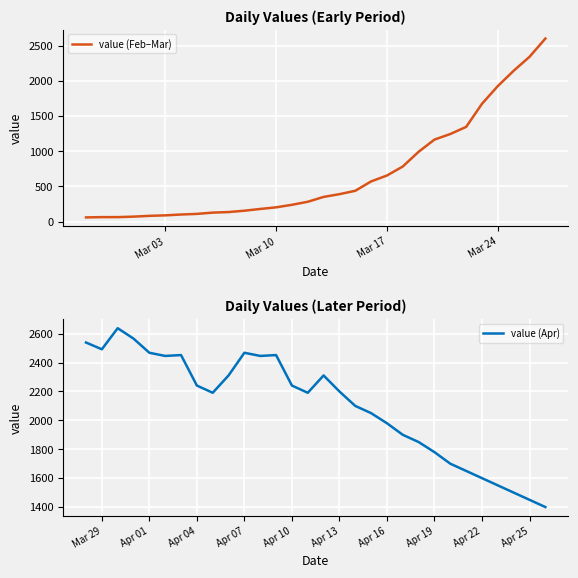

What is the minimum value for value (Feb–Mar)?

61